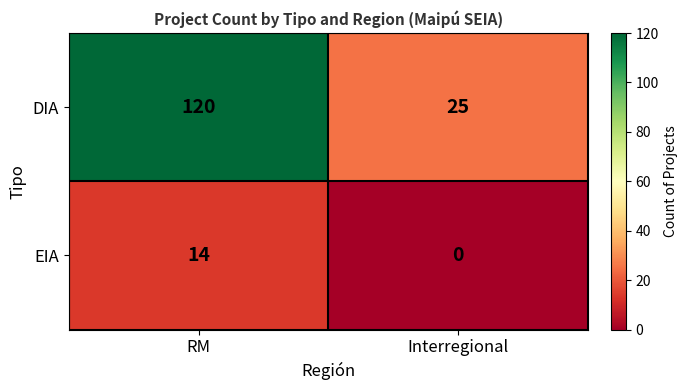

Count the number of categories in the chart.

2